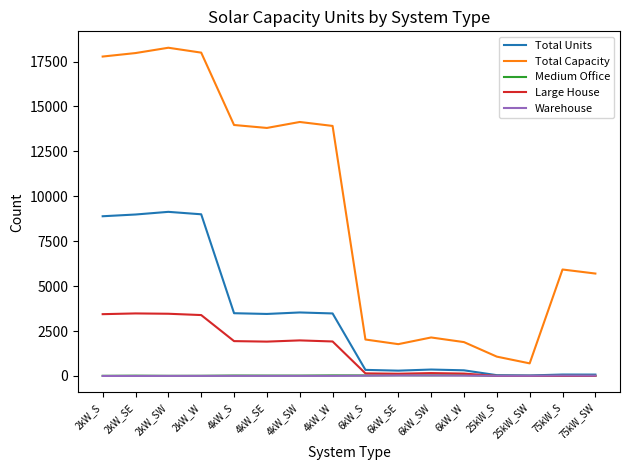

True or false: Warehouse has a value of 8 at 25kW_SW.

True